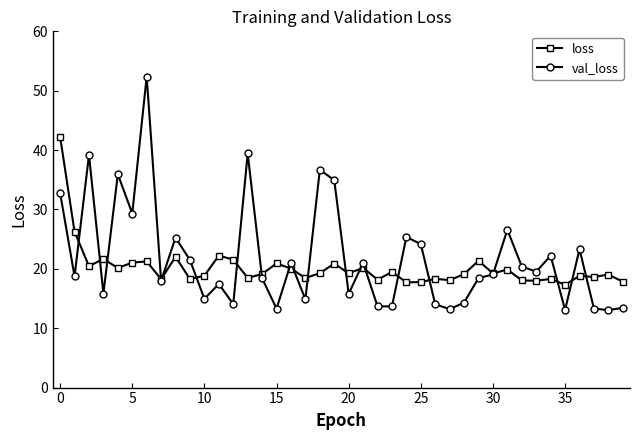

What is the highest value of the val_loss series?

52.4